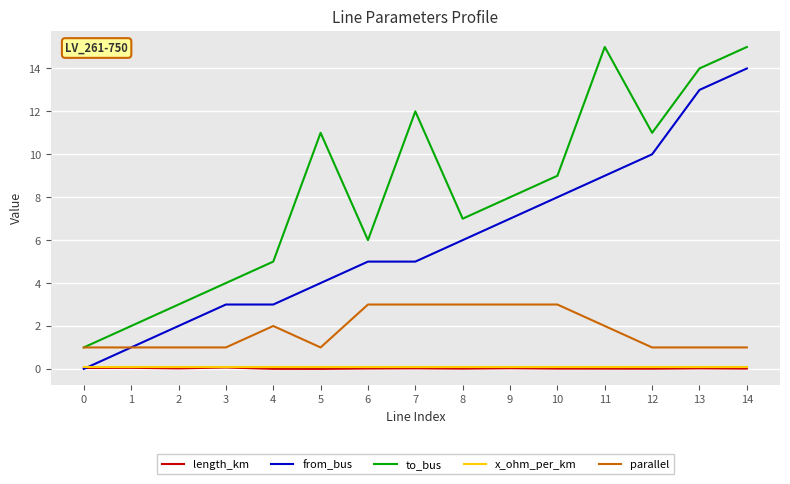

What is the maximum value shown in the chart?

15.0